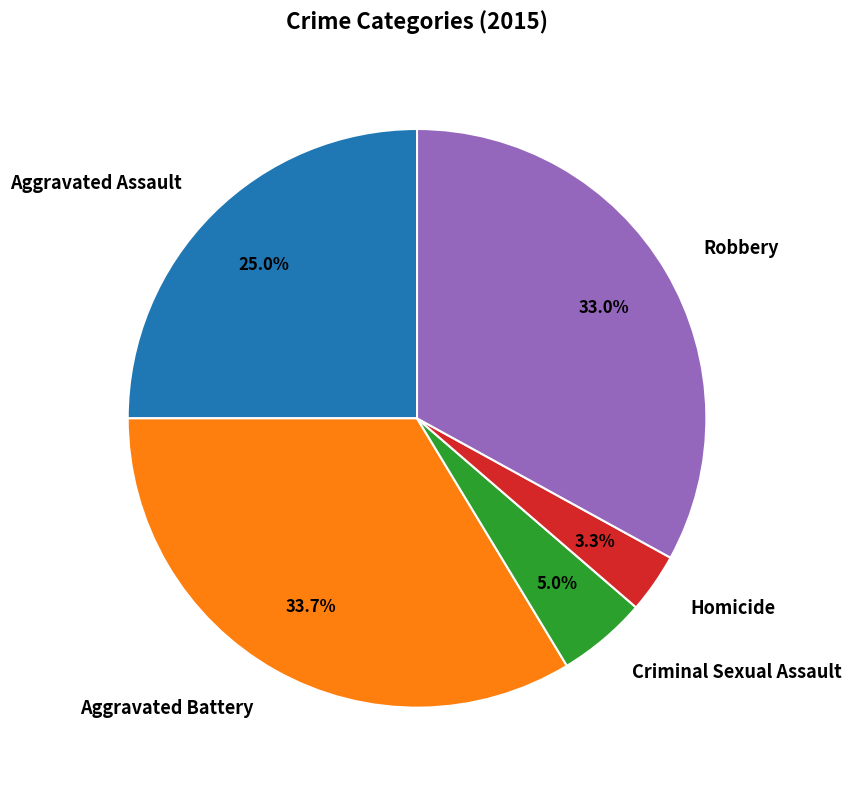

Does Homicide represent more than half of the total?

No